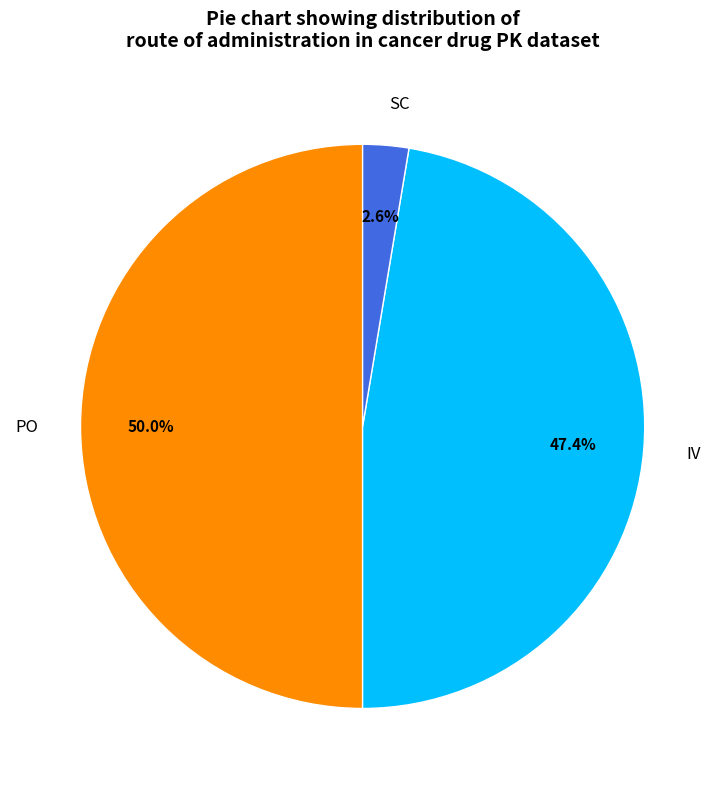

Between PO and SC, which is larger?

PO